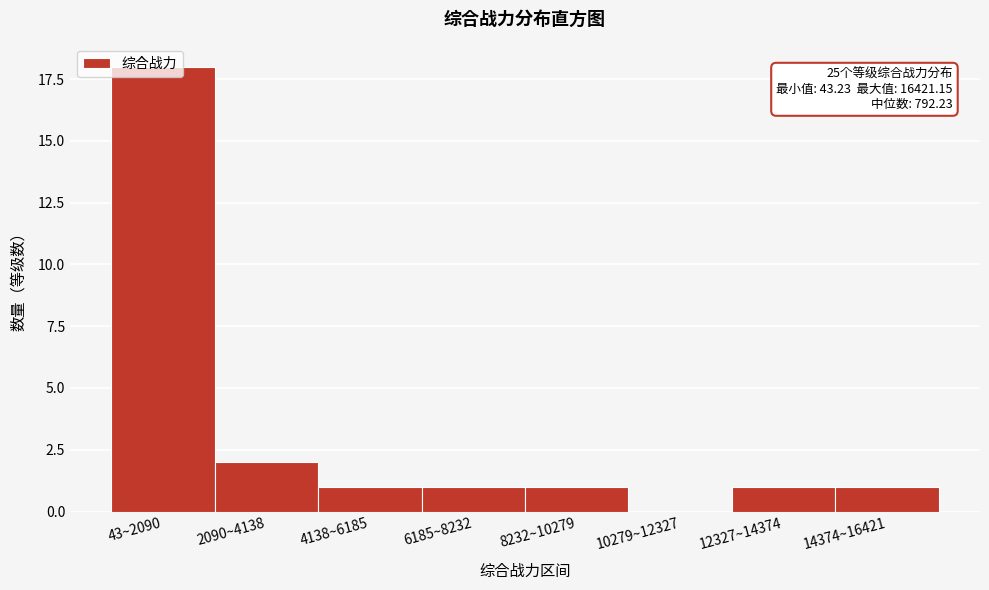

Approximately how many times larger is the value at 43~2090 compared to 2090~4138?

9.0